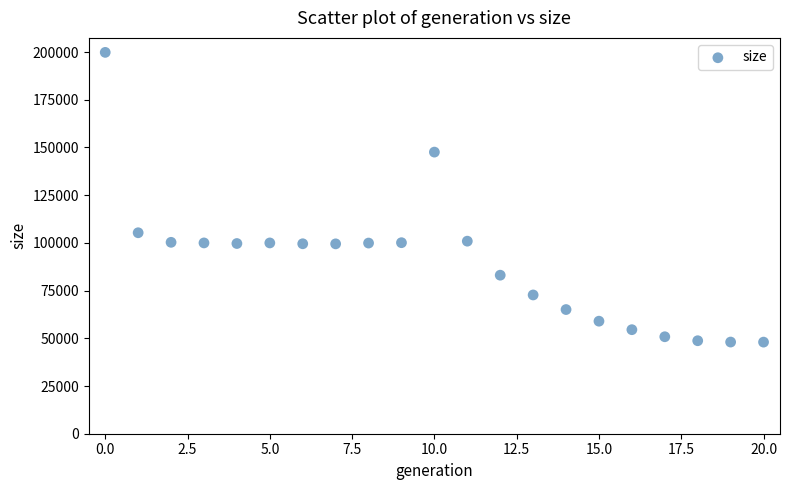

What is the range of Y values (max minus min)?

151819